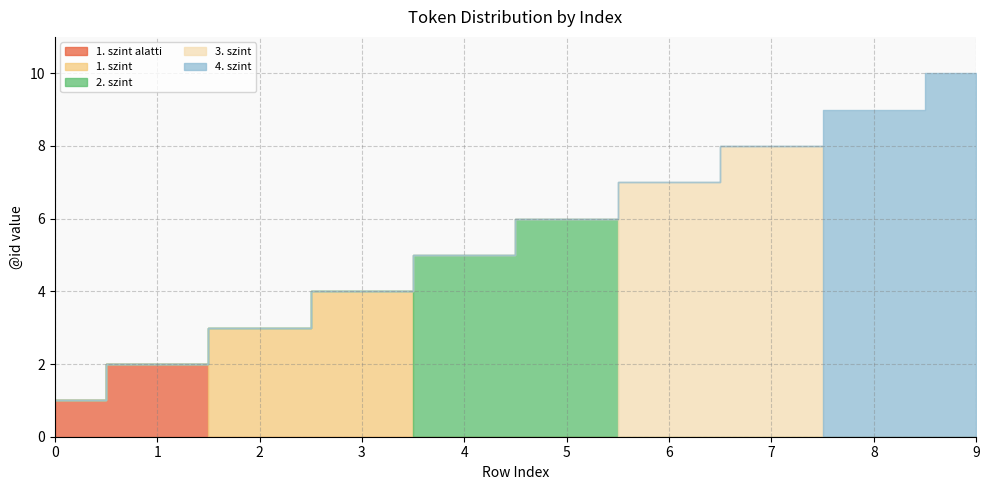

What is the change in value from 4 to 7?

+3